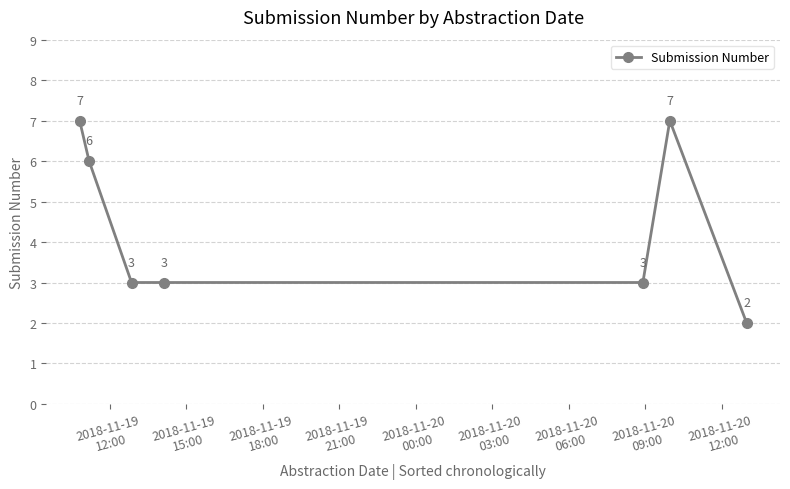

How many lines are shown in the chart?

1